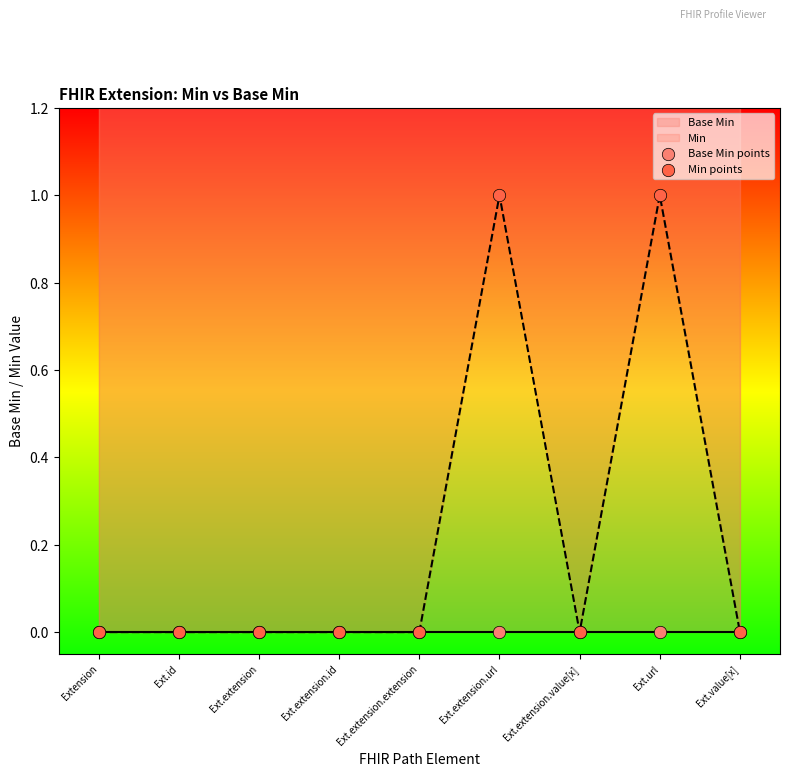

Which series has the widest spread of Y values?

Min points